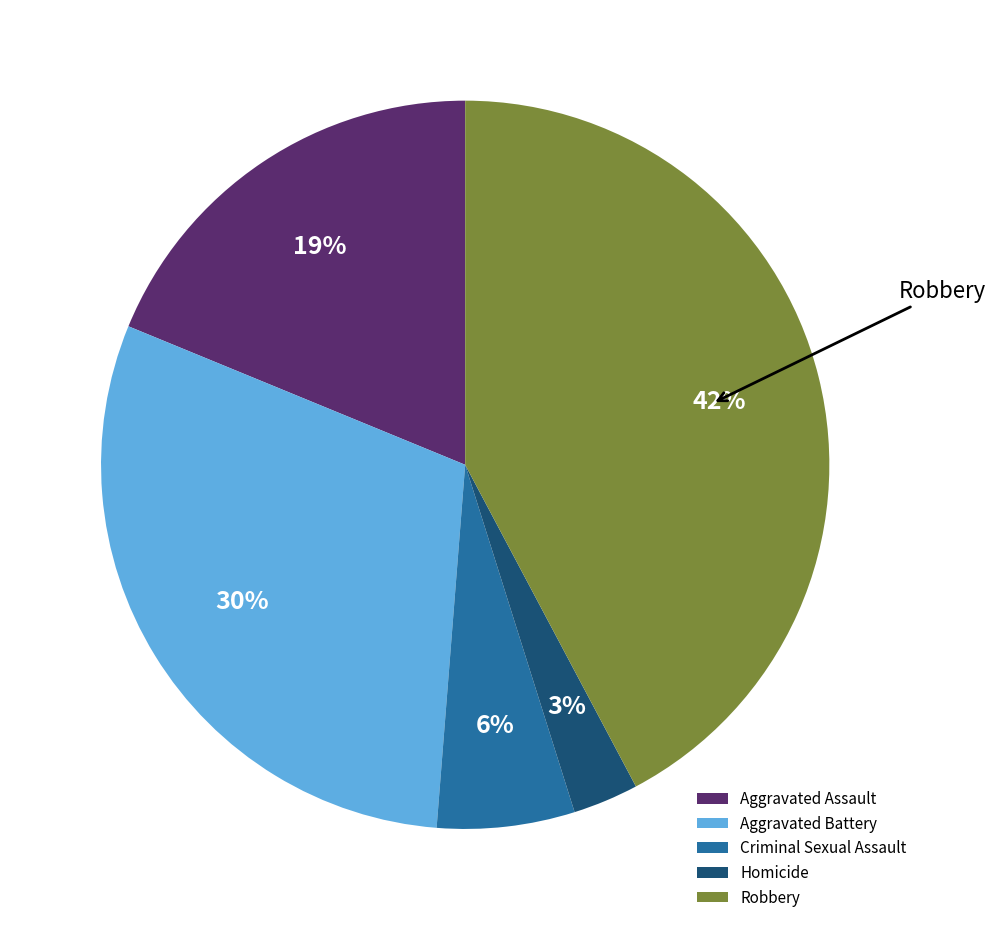

What percentage is the Aggravated Assault slice, to the nearest percent?

19%